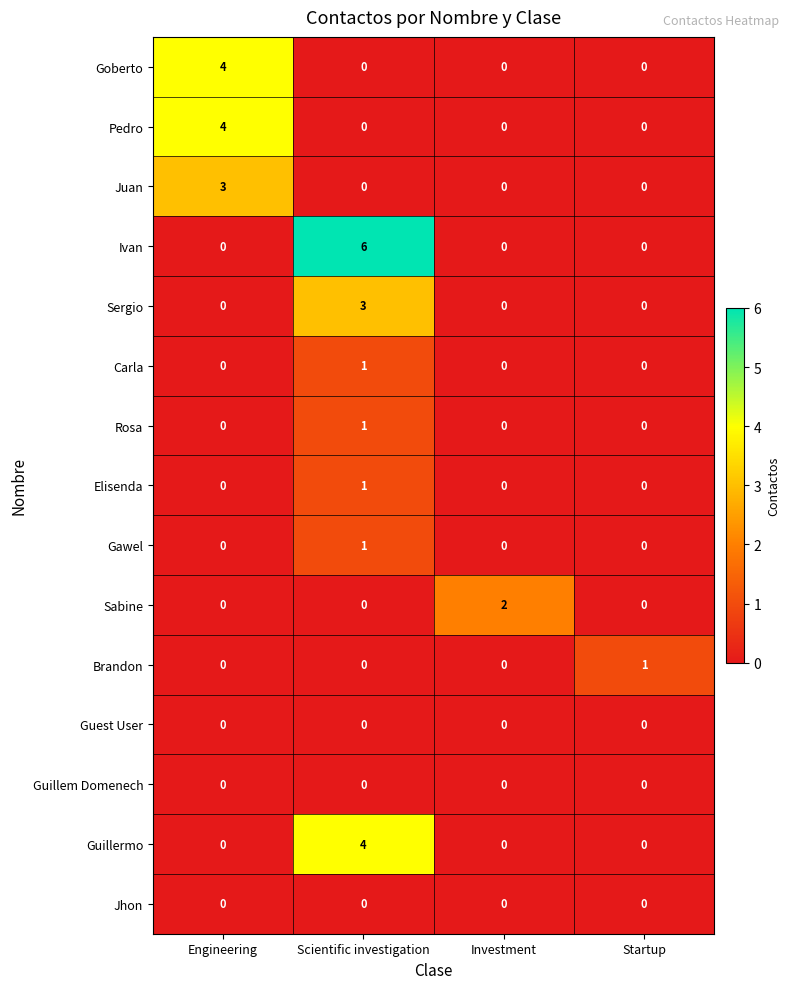

Count the number of data series in this chart.

15